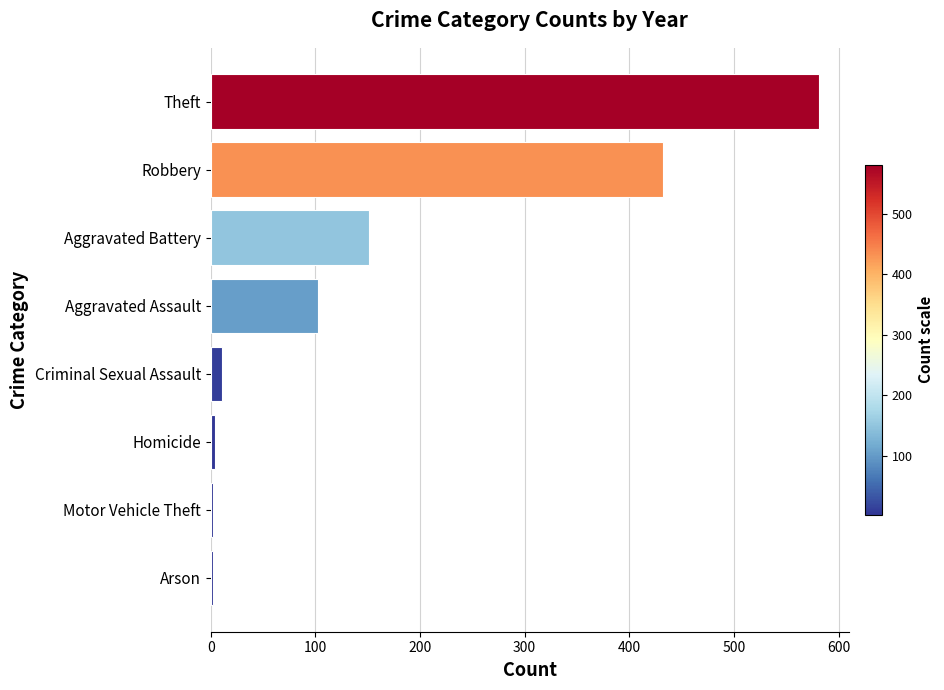

Which category has the highest value across all series?

Theft